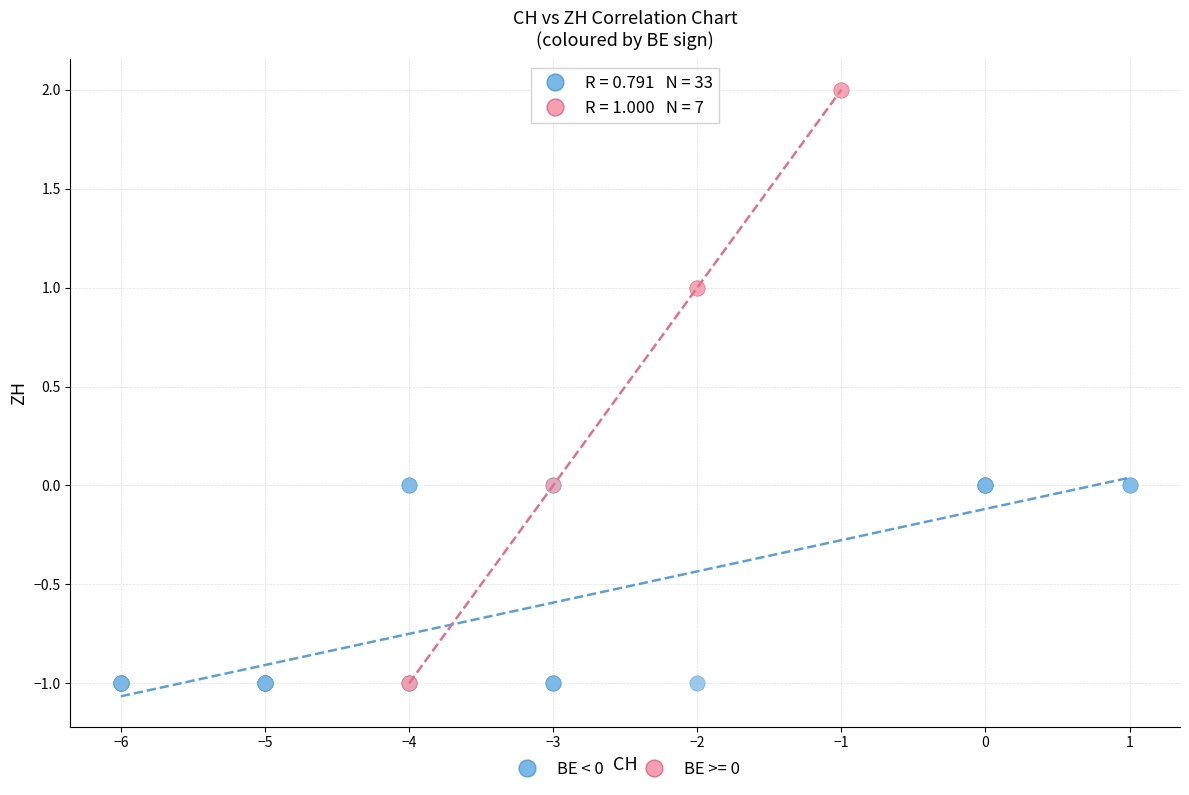

Which series has the largest Y range (max minus min)?

BE >= 0